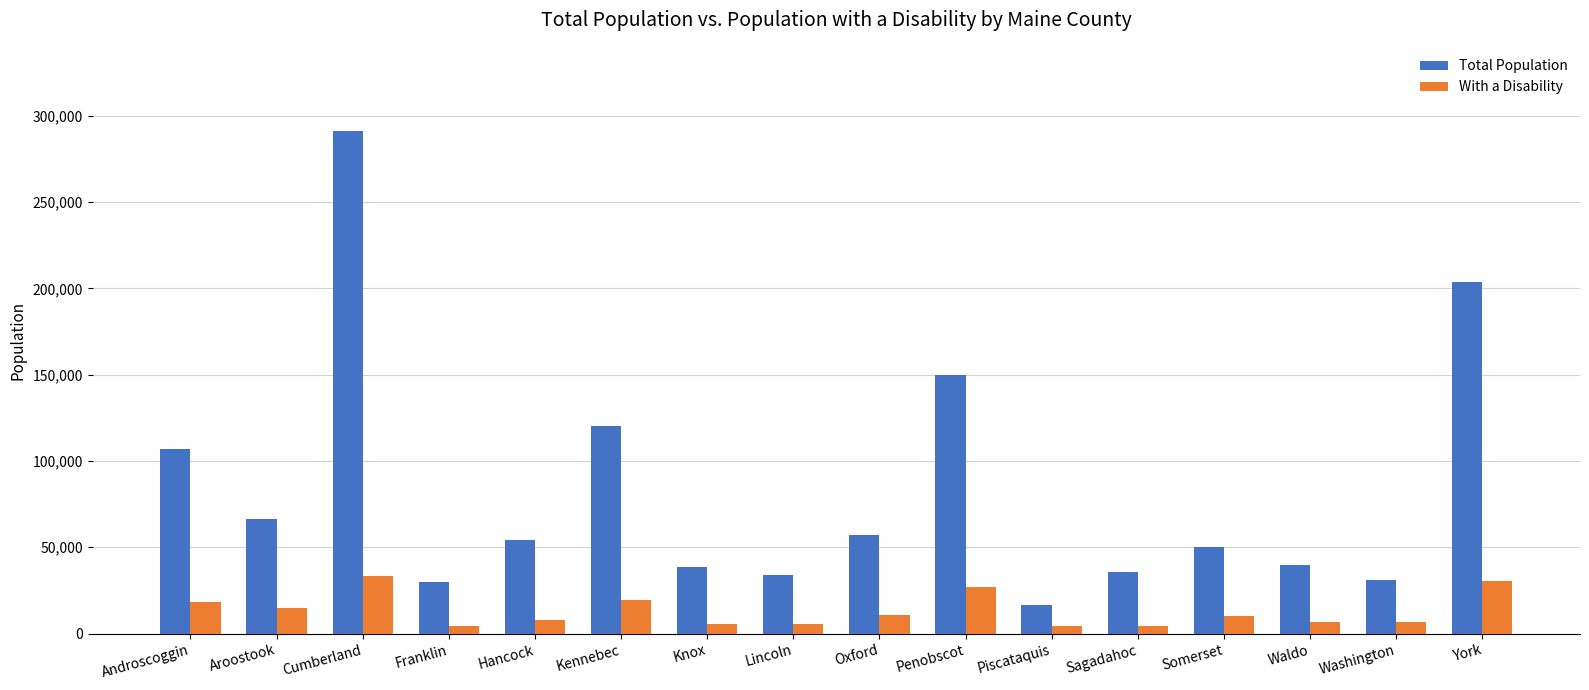

What position from the right is Waldo?

3